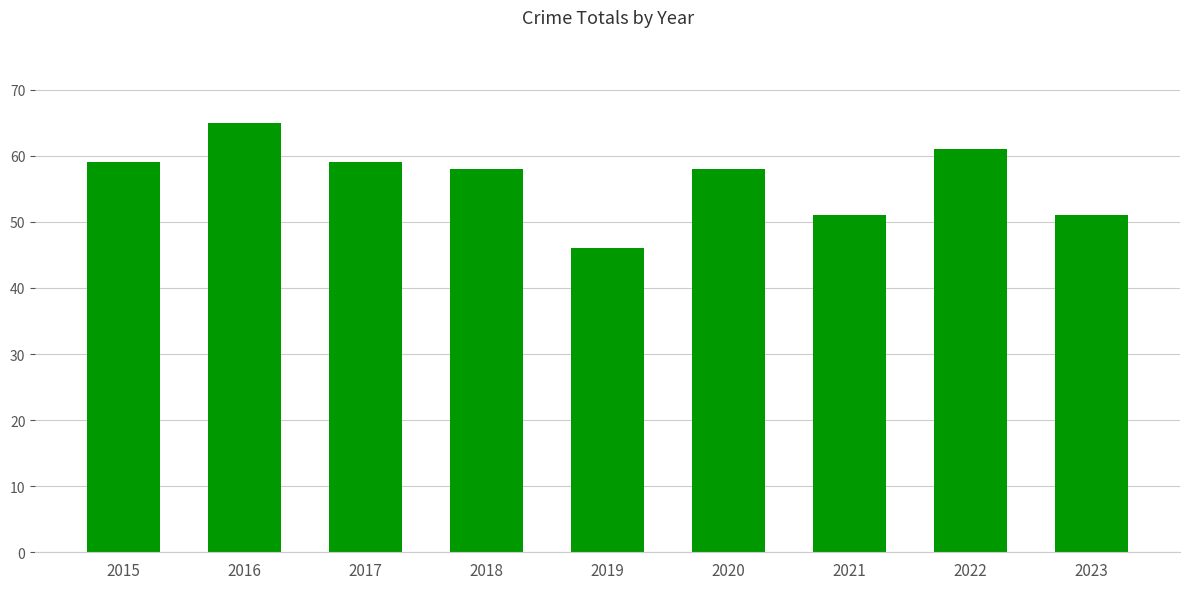

What is the approximate value at 2022?

61